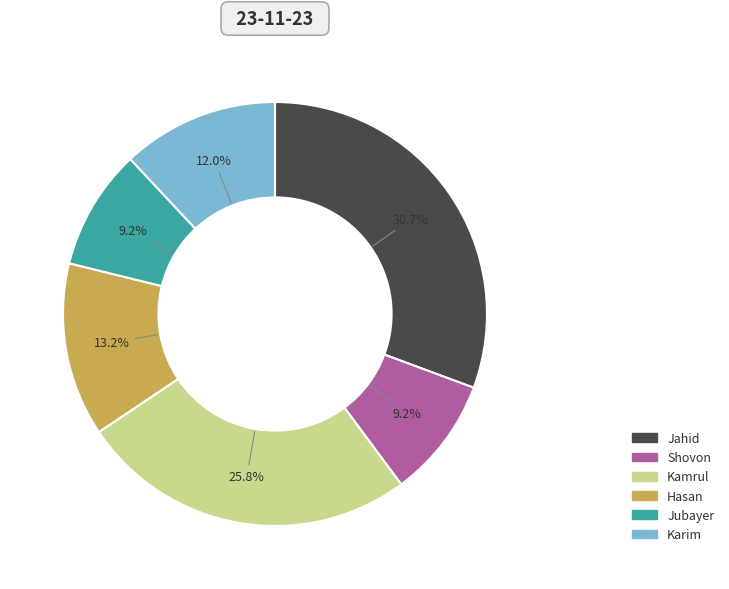

Count the number of slices in the pie.

6